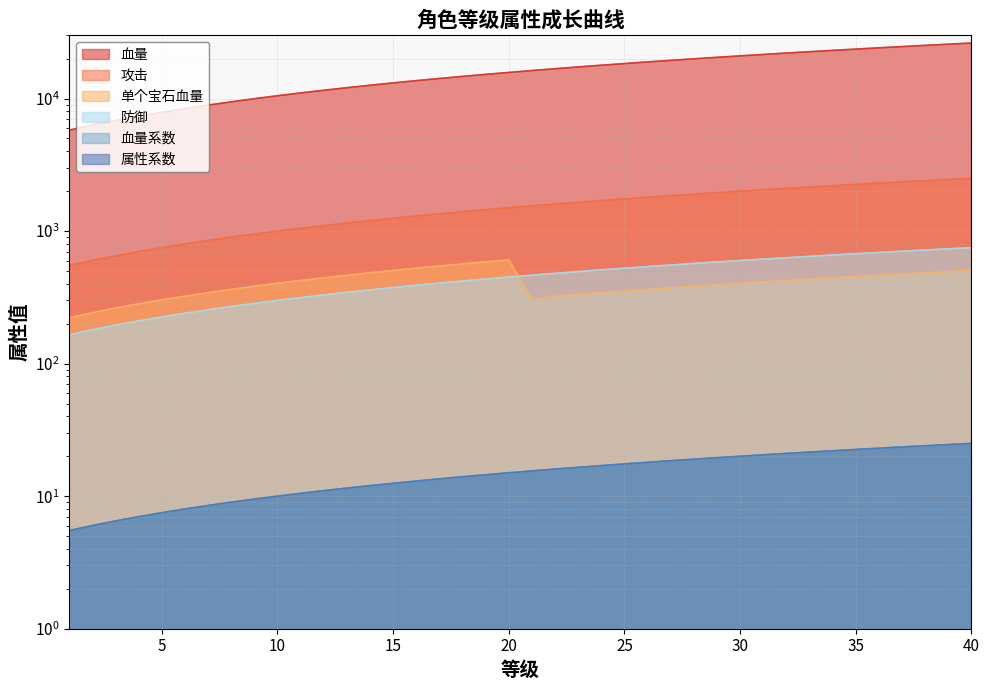

Is it true that 血量系数 equals 39207.2 at 34?

False